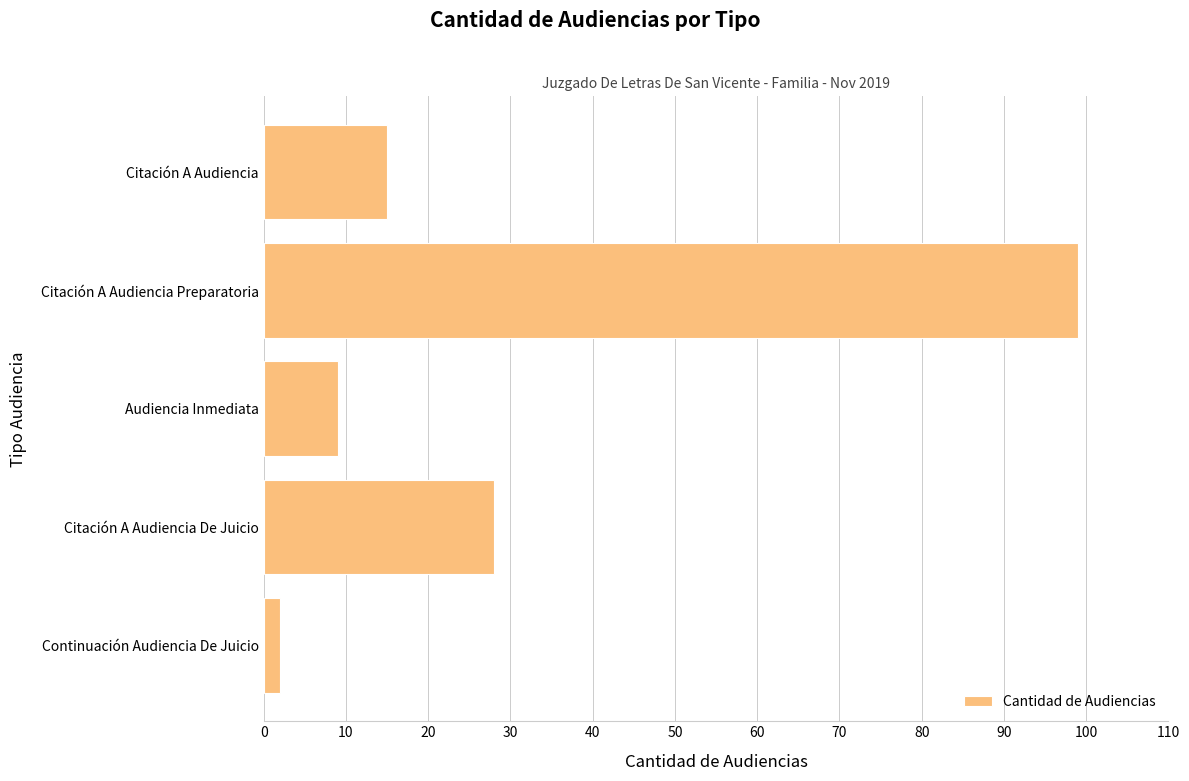

What is the difference between the maximum and minimum values?

97